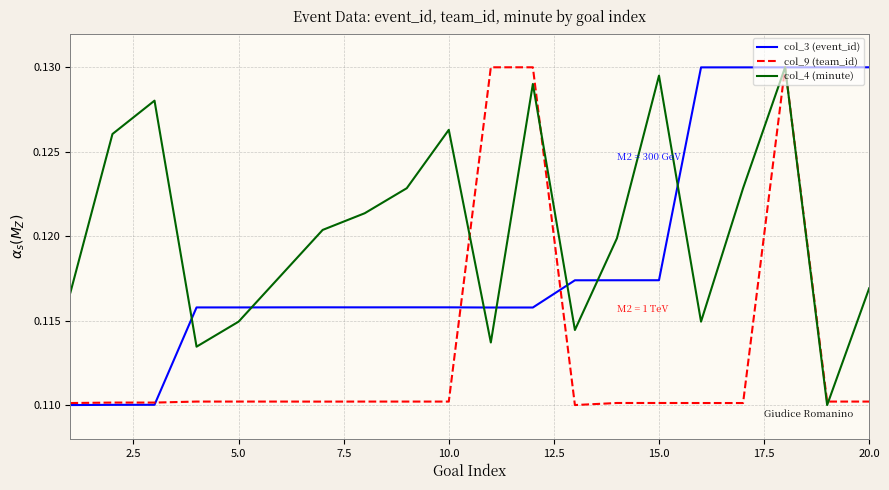

At how many categories does at least one series exceed 0?

20